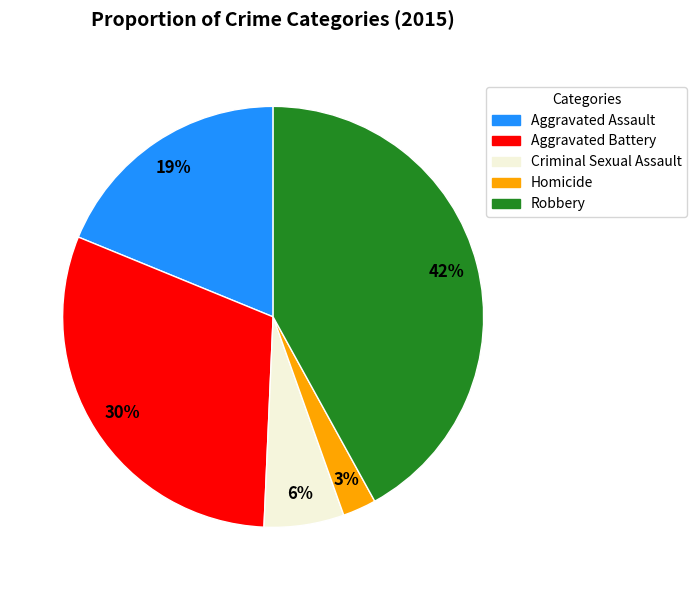

Is the sum of Homicide and Aggravated Assault greater than half?

No